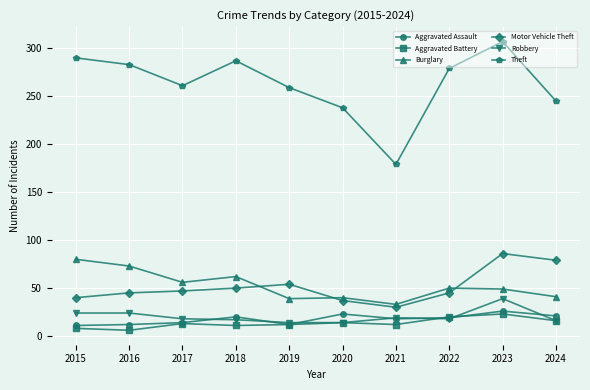

Read the Motor Vehicle Theft value at 2019, to the nearest 5.

55